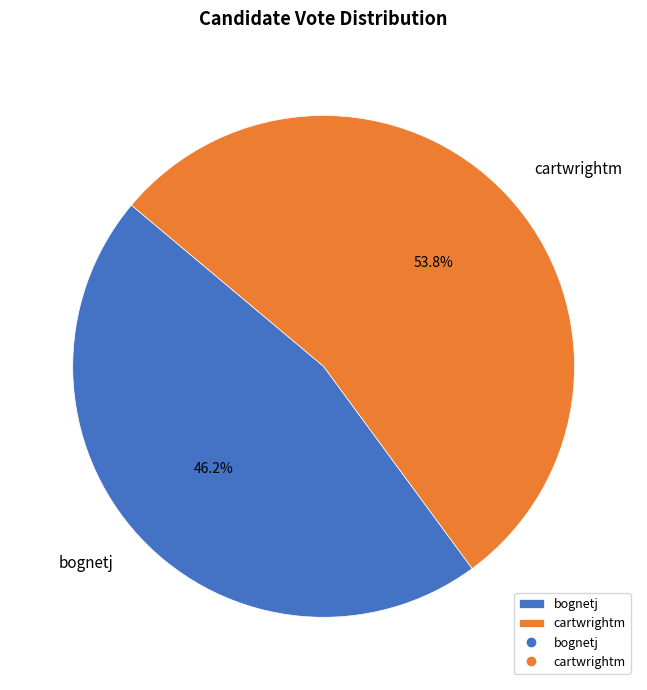

What percentage is the cartwrightm slice, to the nearest percent?

54%